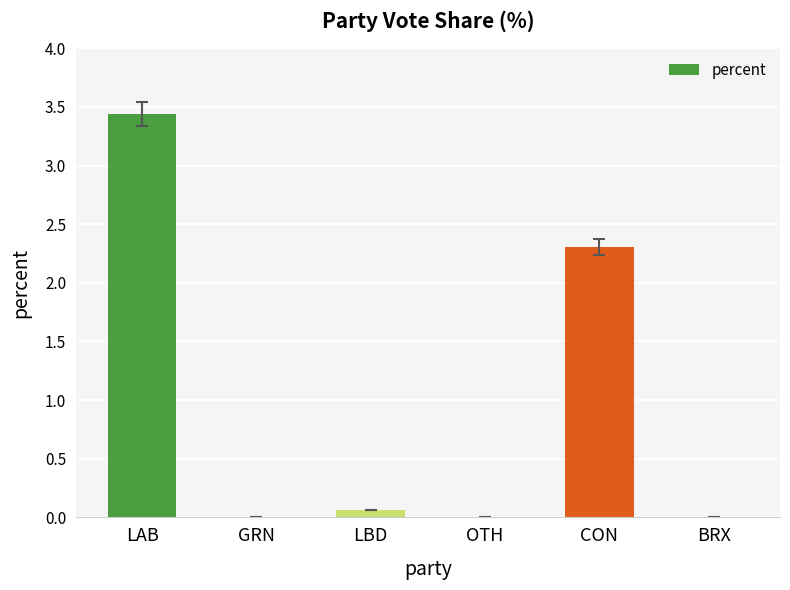

What is the ratio of the value at LAB to the value at CON?

1.5